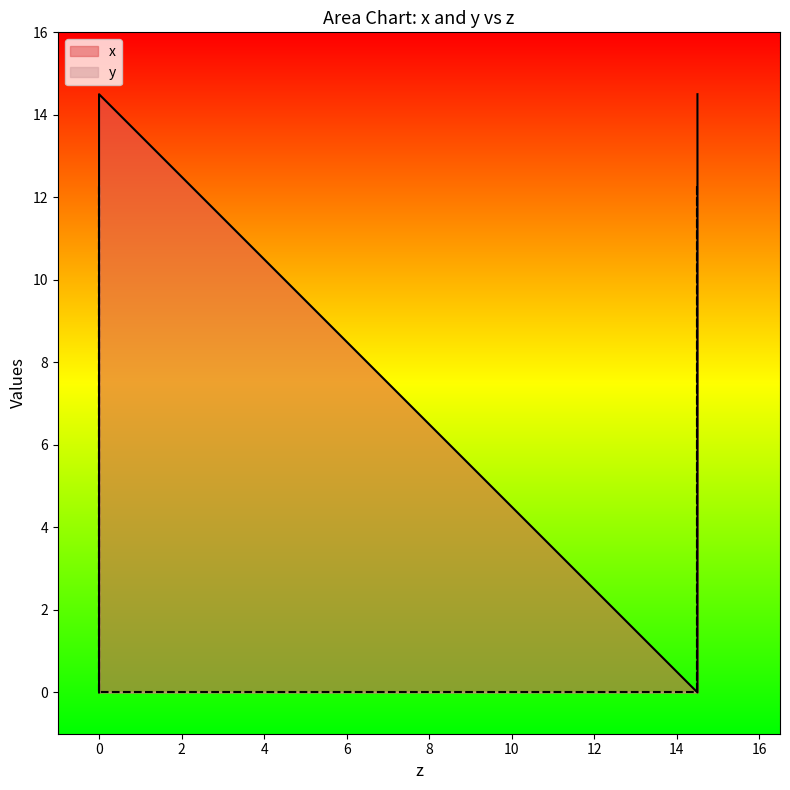

What is the average value of the x series?

7.2